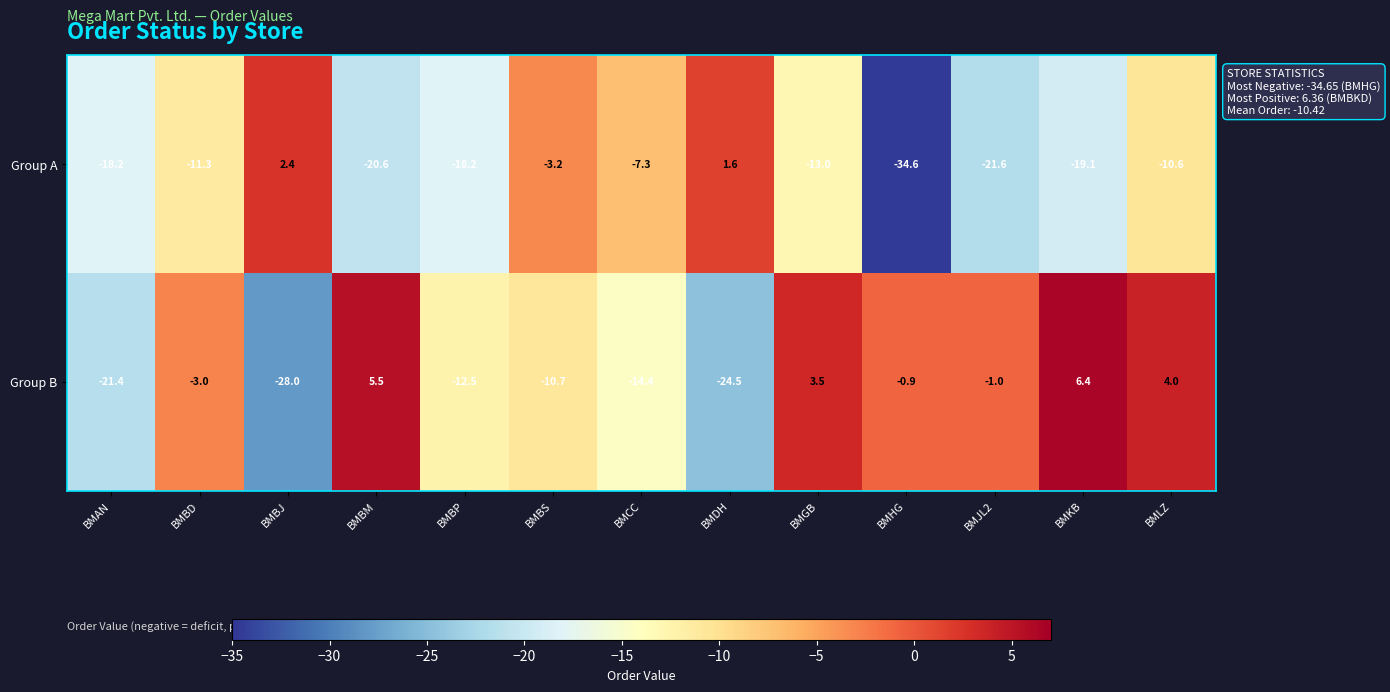

At which category does the chart reach its peak across all series?

BMKB